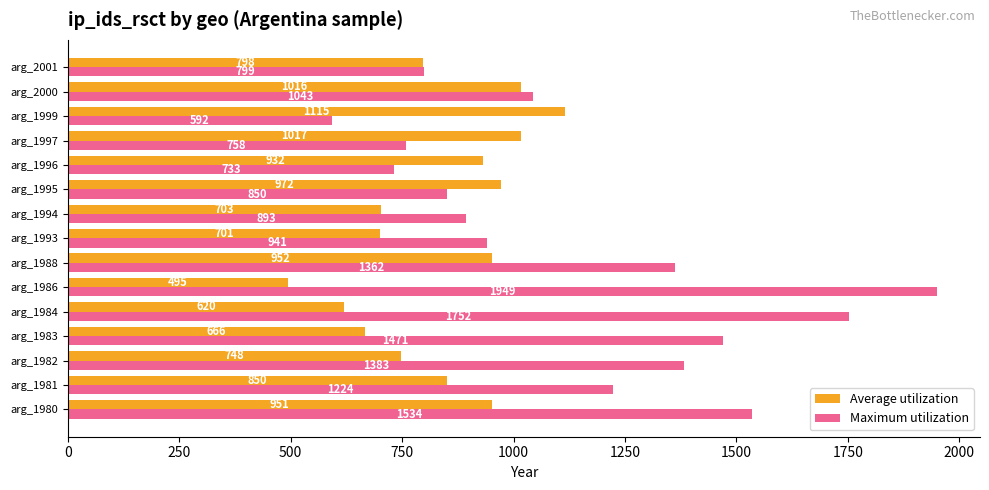

At which label is Average utilization closest to 805?

arg_2001